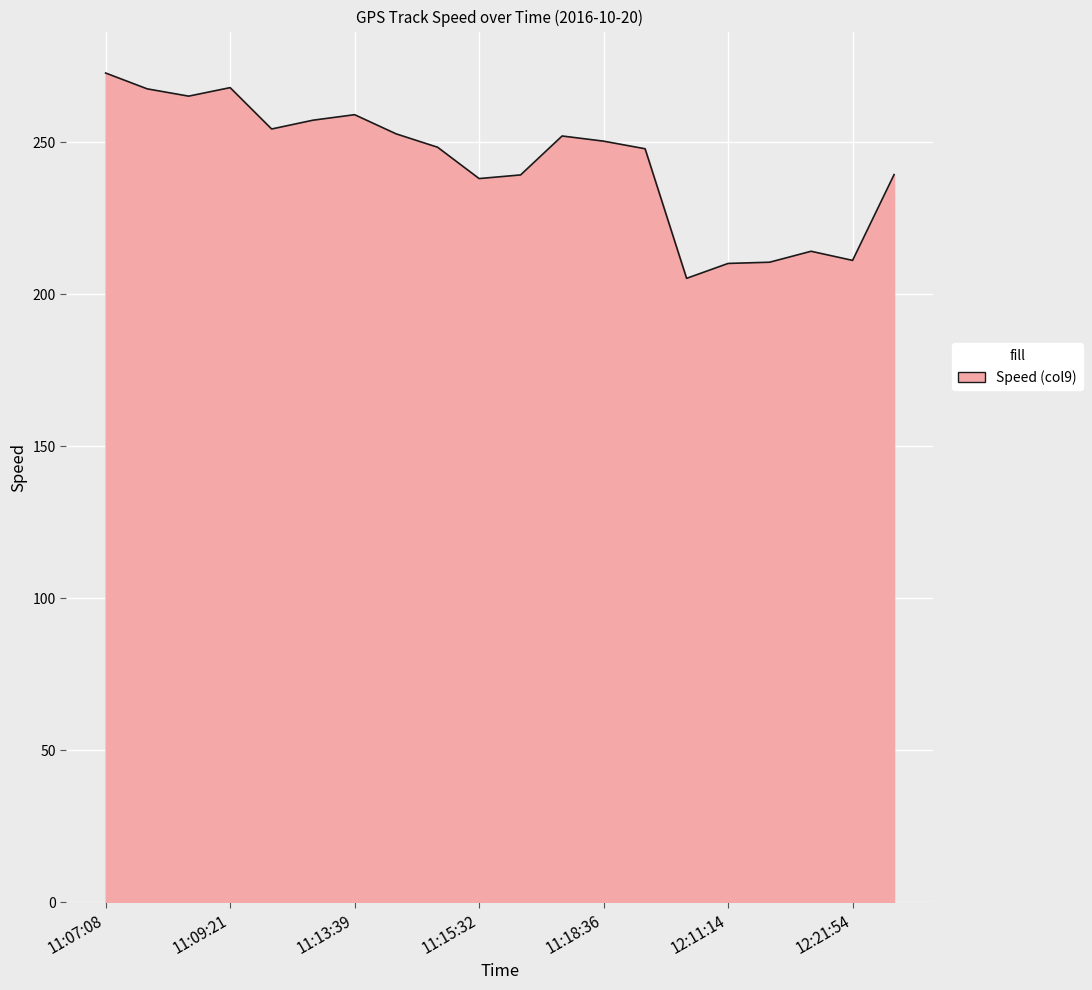

What is the maximum value shown in the chart?

272.7